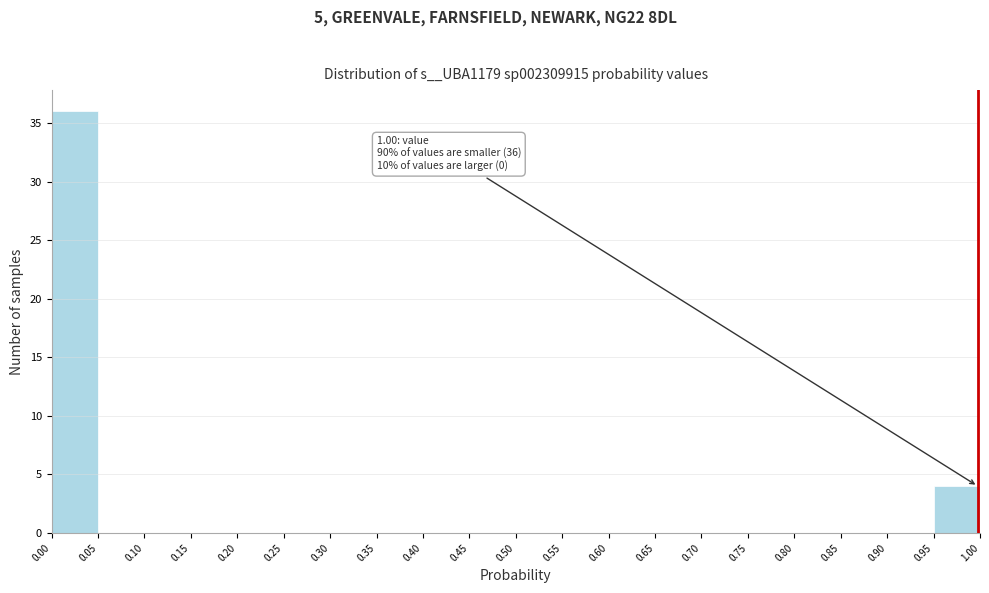

Over which range of the x-axis is the bar tallest?

0.00 to 0.05